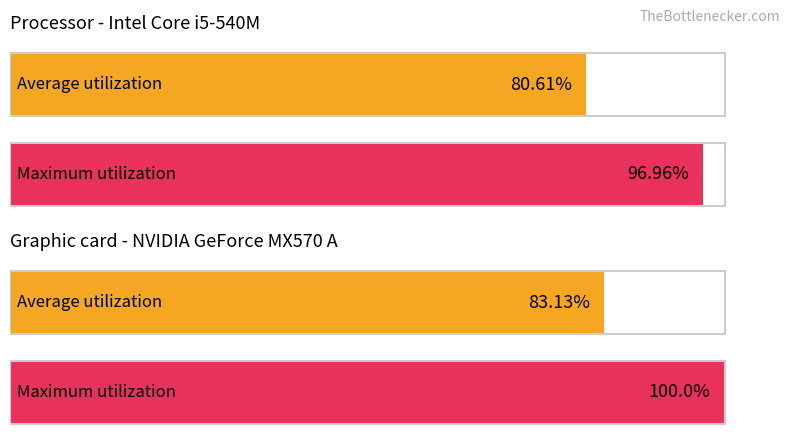

Rank the series at weightedRating from lowest to highest value.

Average utilization, Maximum utilization